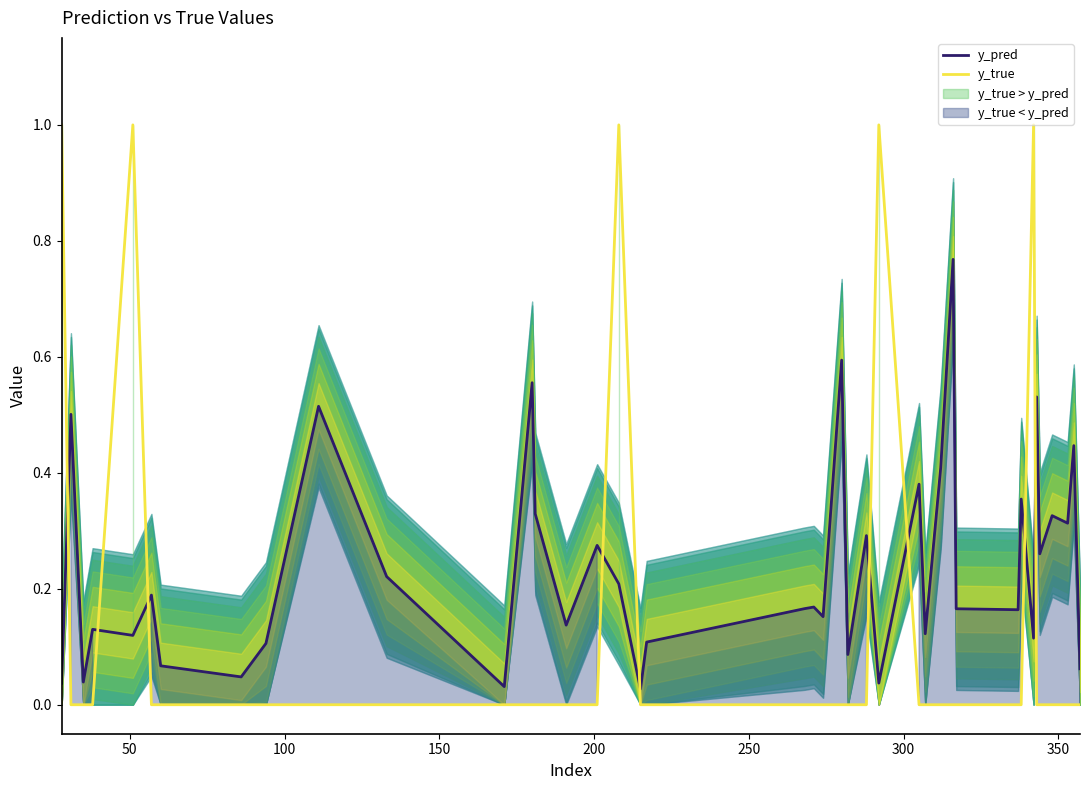

Which series ends up on top after the final intersection of y_pred and y_true?

y_pred